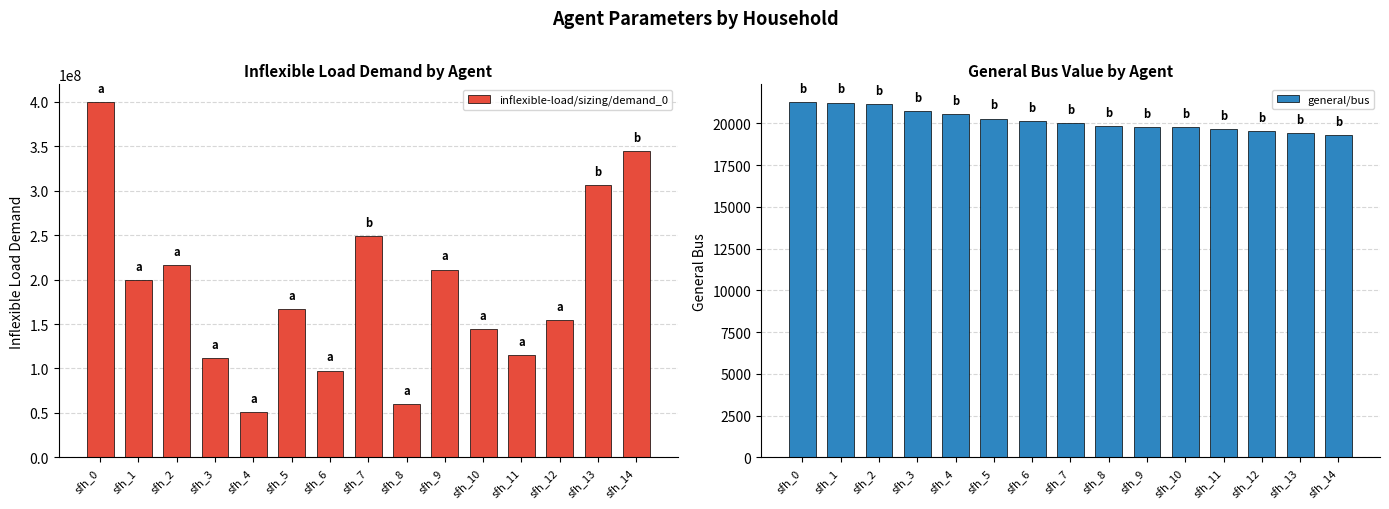

Is the value of general/bus at sfh_11 greater than the value of inflexible-load/sizing/demand_0 at sfh_2?

No